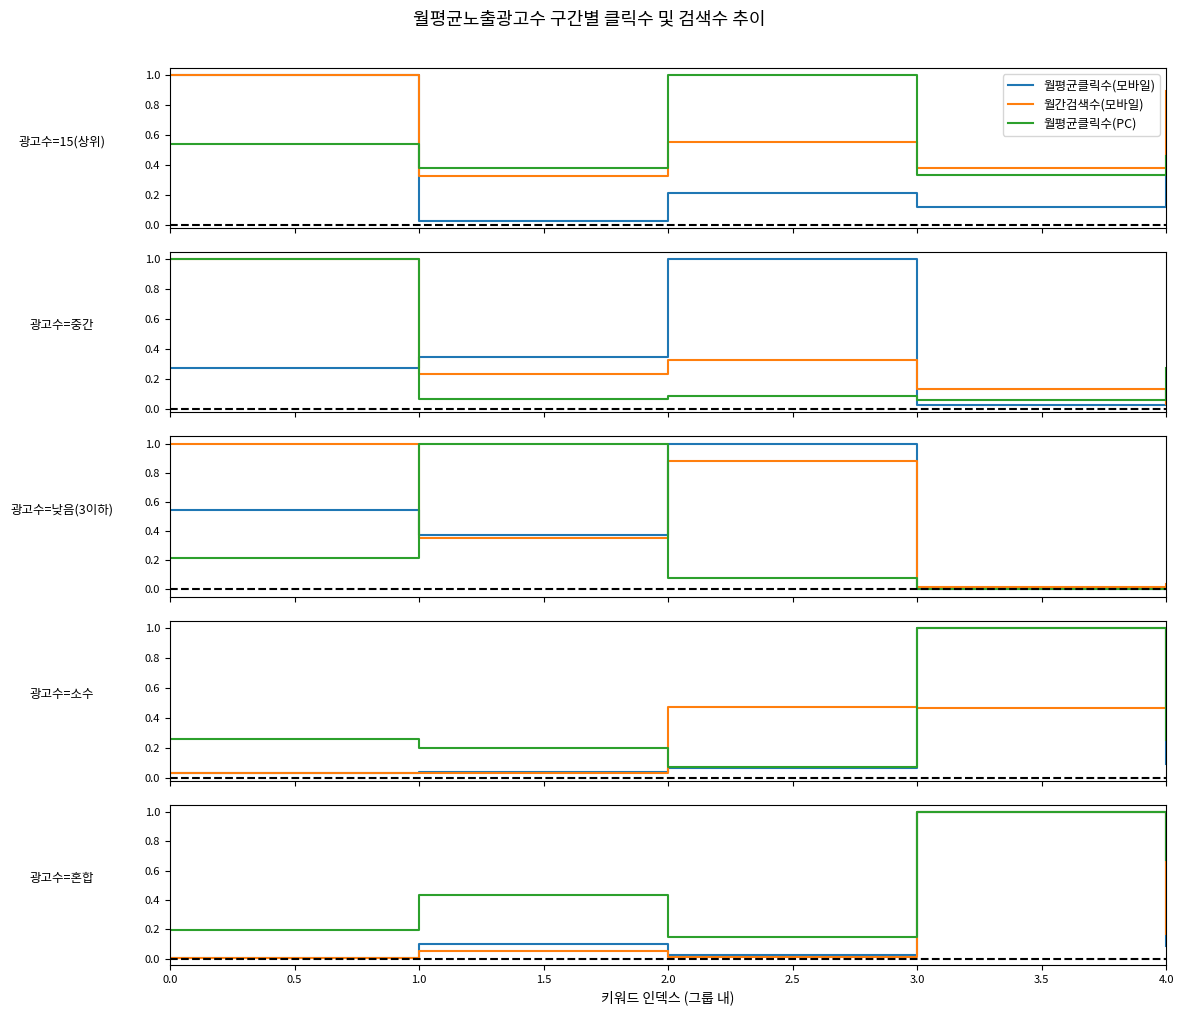

Which series has the widest spread of values?

월평균클릭수(모바일)